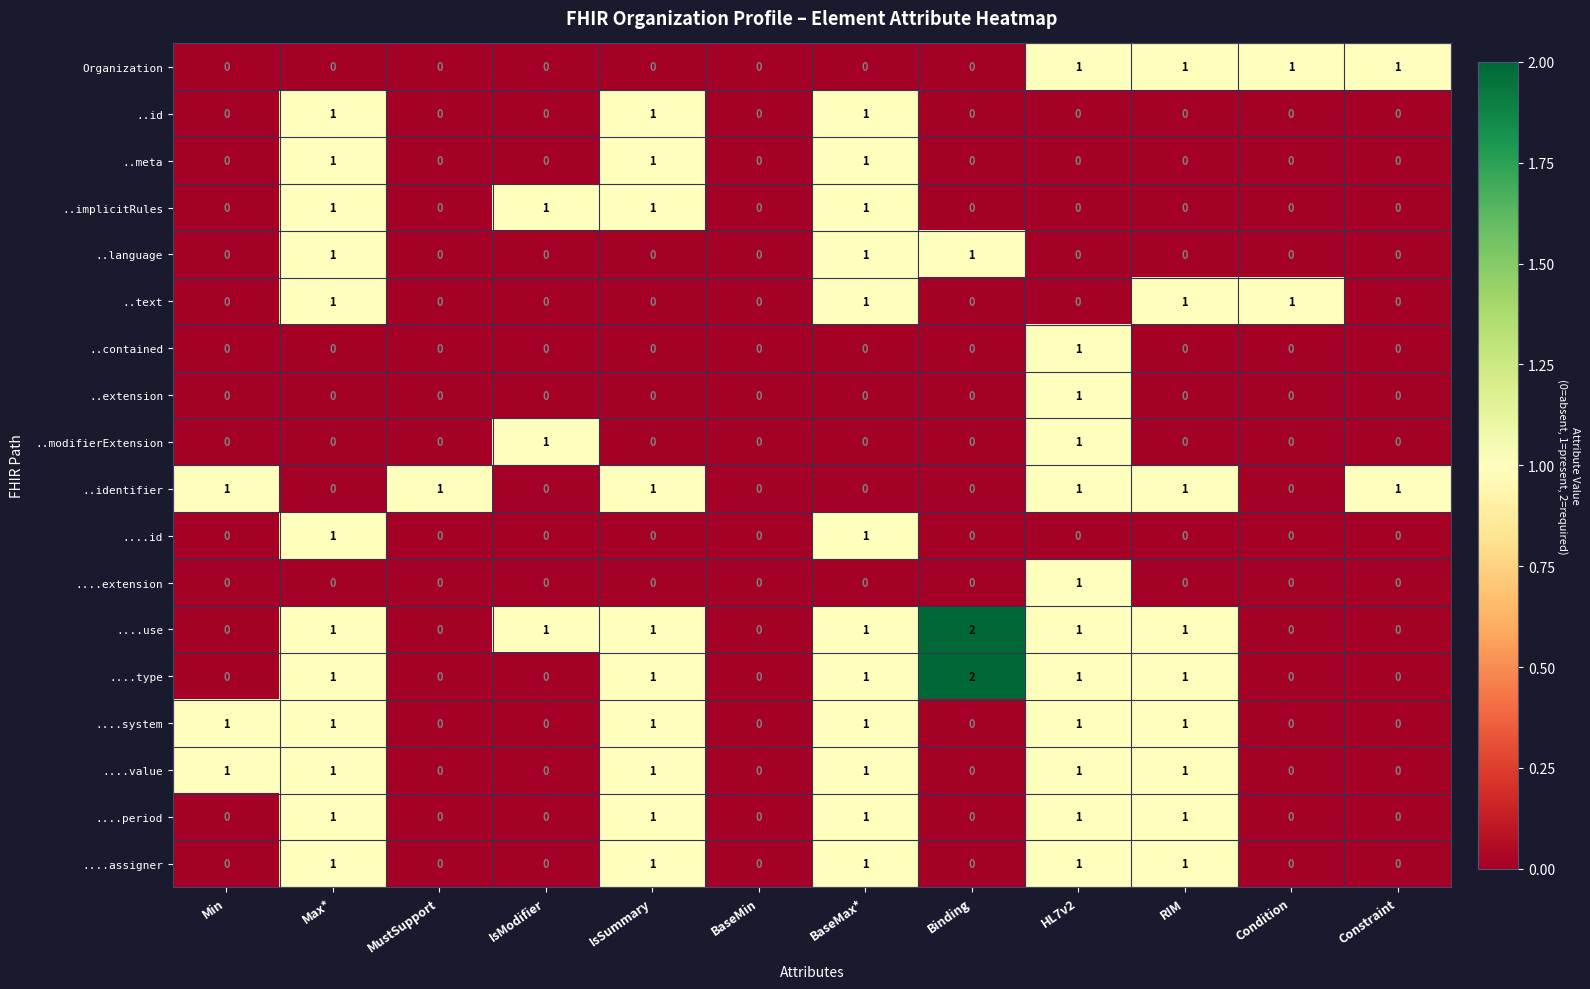

The value of ..modifierExtension at HL7v2 is 2. True or false?

False